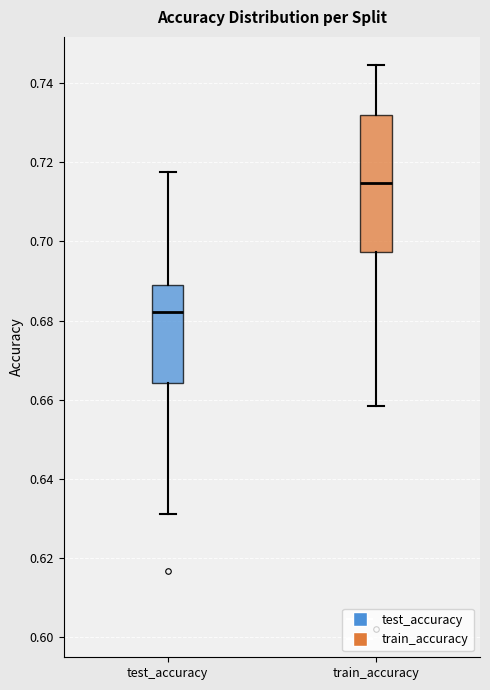

Comparing the boxes themselves (not the whiskers), which one is the tallest?

train_accuracy